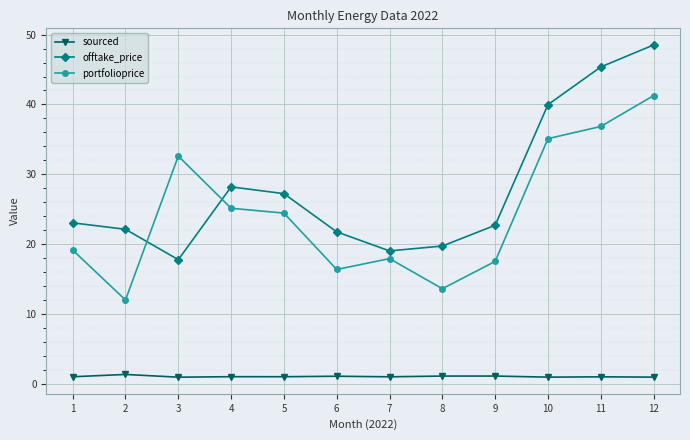

List the series in order of their peak value, highest first.

offtake_price, portfolioprice, sourced